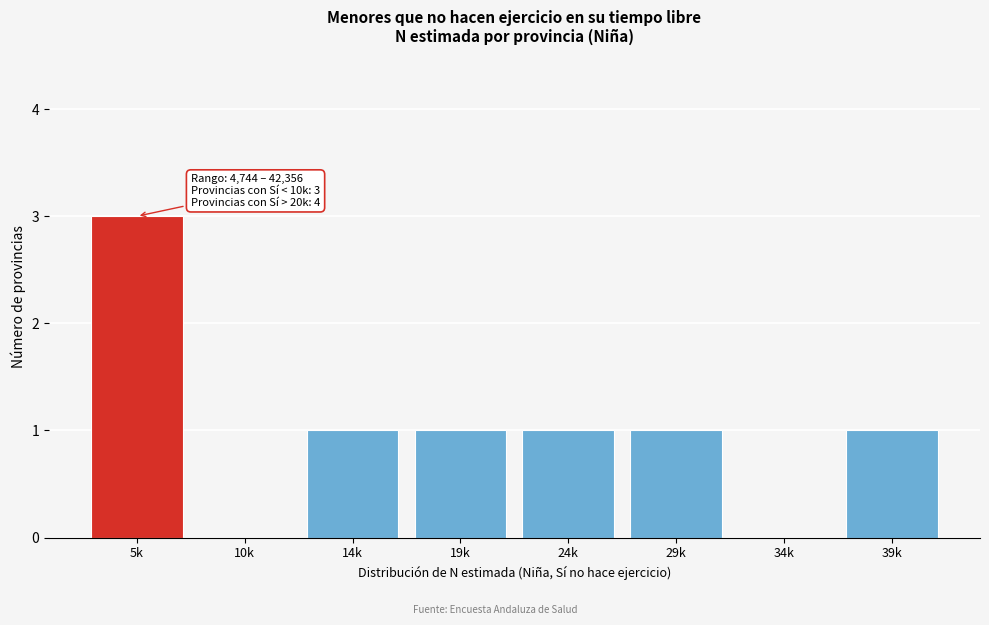

Reading left to right, list all the values displayed in this chart.

5k=3	10k=0	14k=1	19k=1	24k=1	29k=1	34k=0	39k=1